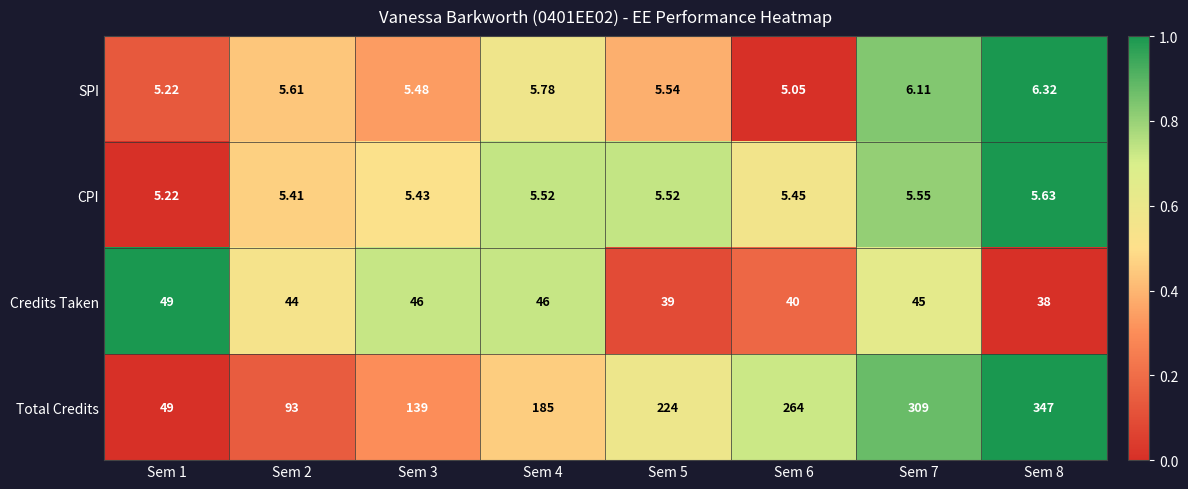

Which series has the largest total across all categories?

Total Credits